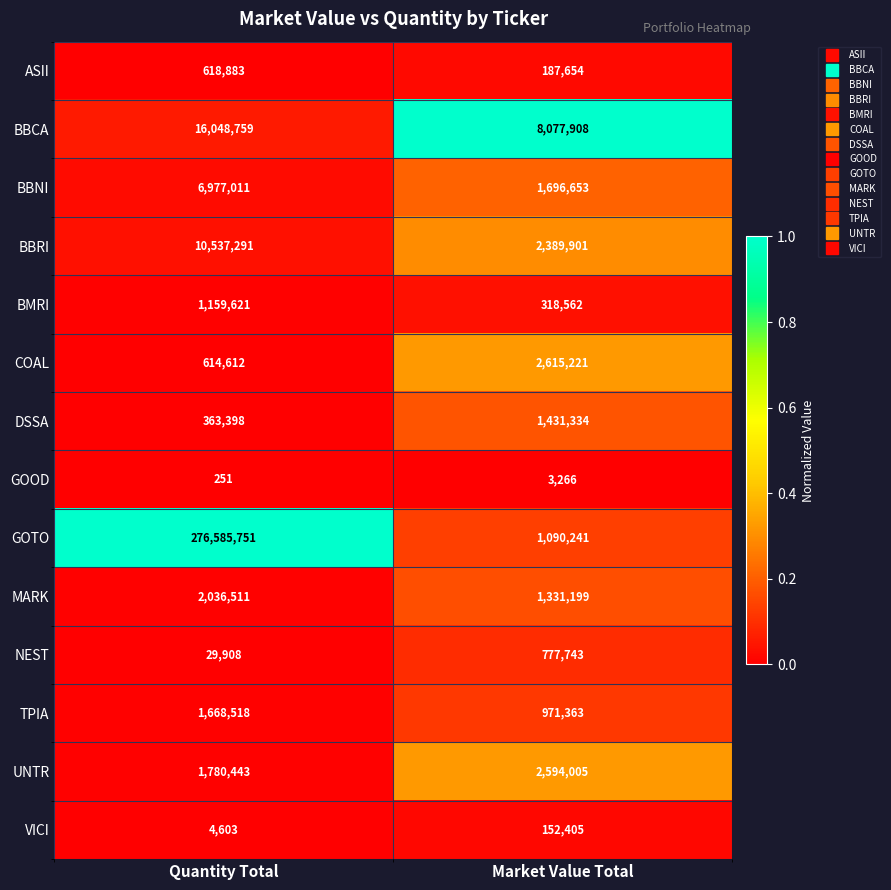

At which category does the chart reach its peak across all series?

Quantity Total